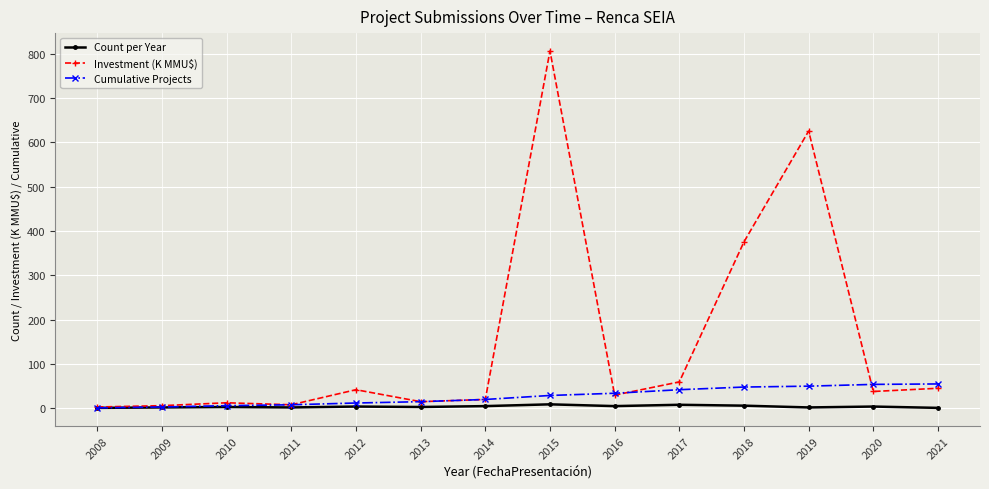

Is it true that Count per Year equals 1.0 at 2021?

True